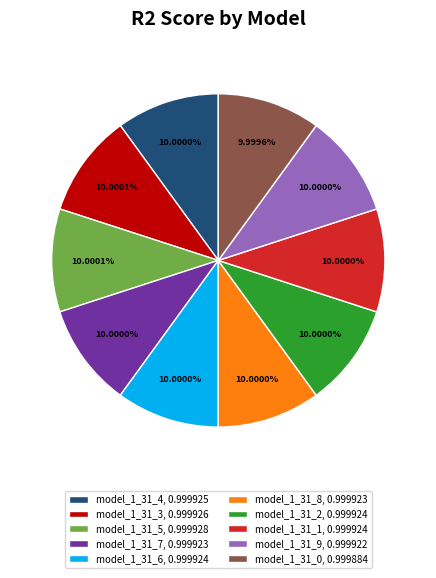

How many segments does this pie chart have?

10